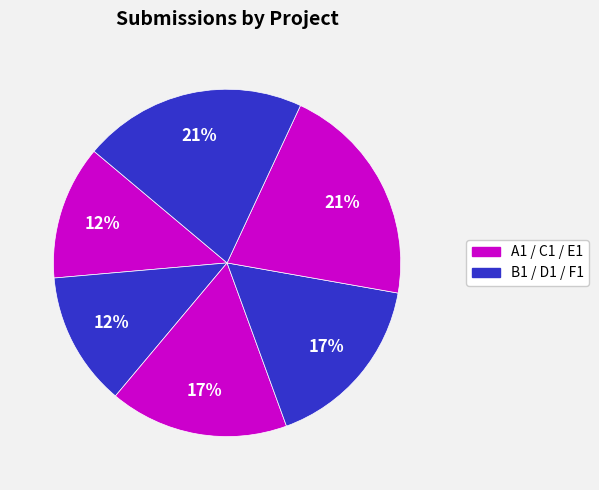

Is there any slice that represents more than half of the pie?

No